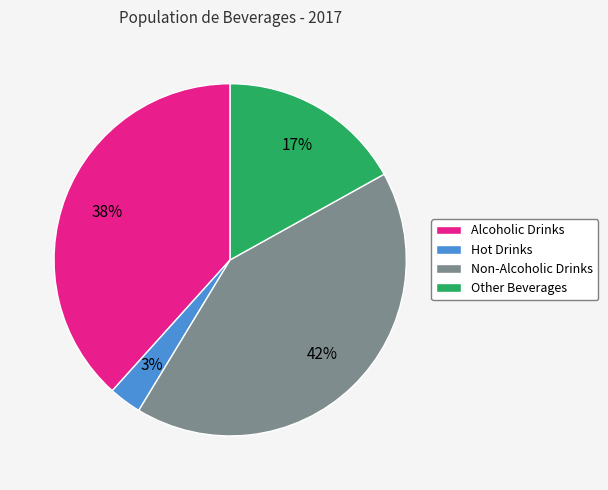

Combined, do Alcoholic Drinks and Non-Alcoholic Drinks account for over 50%?

Yes